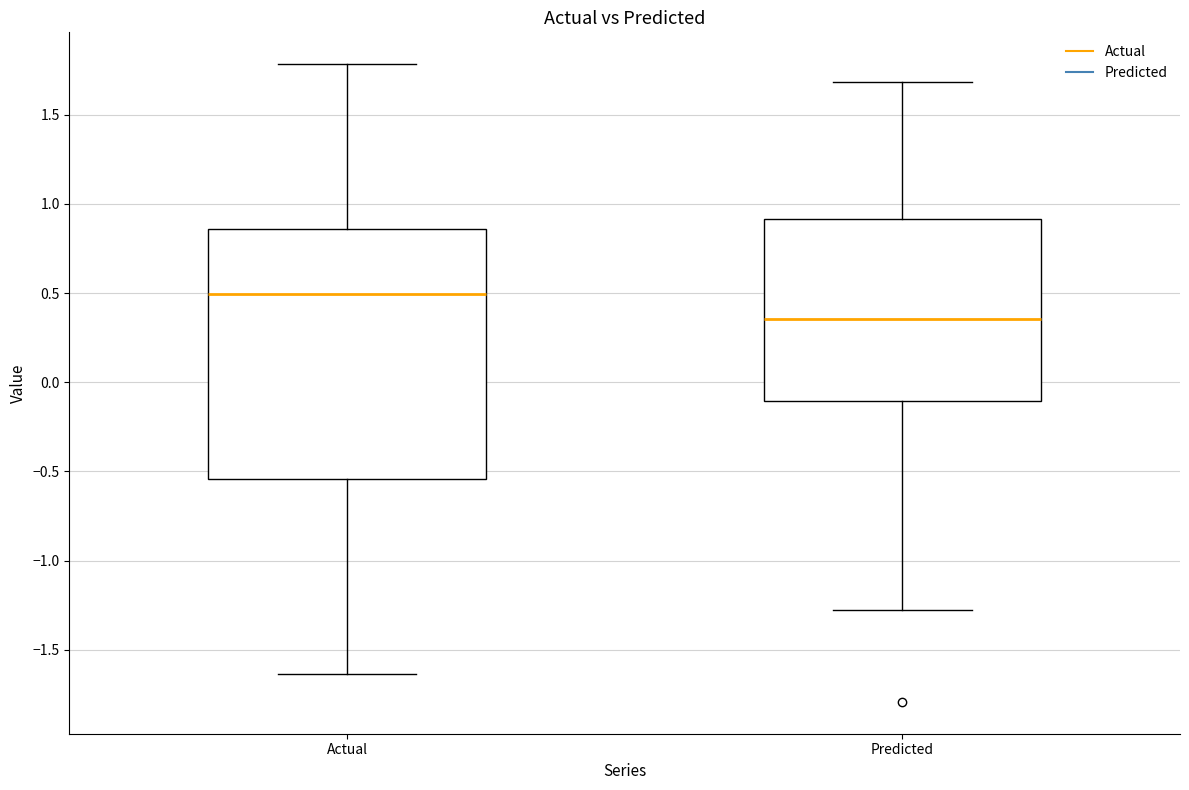

Where is the upper edge of the box for Predicted on the y-axis? The values are not printed on the chart, so give them approximately, as read against the axis.

0.90